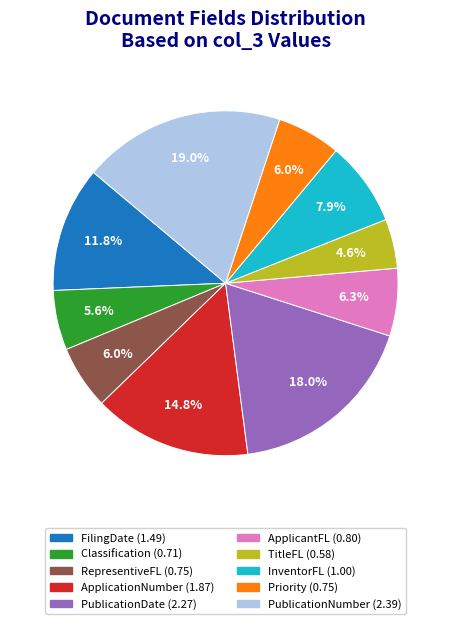

Which slice is the largest?

PublicationNumber